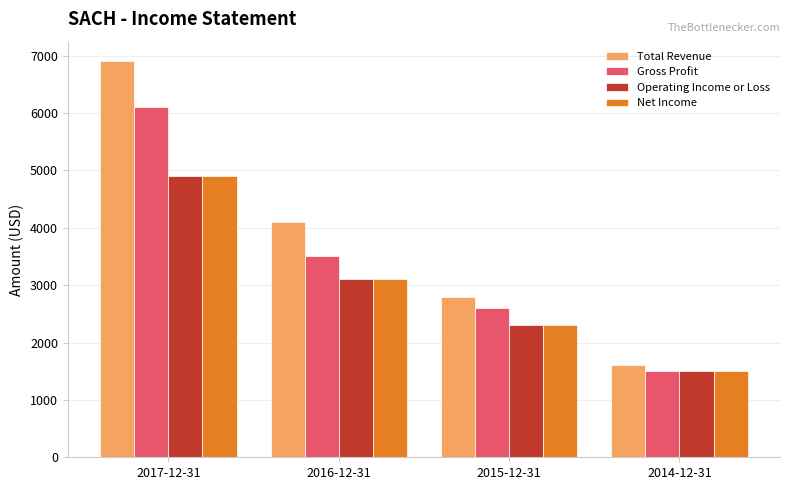

How many data points does each series have?

4